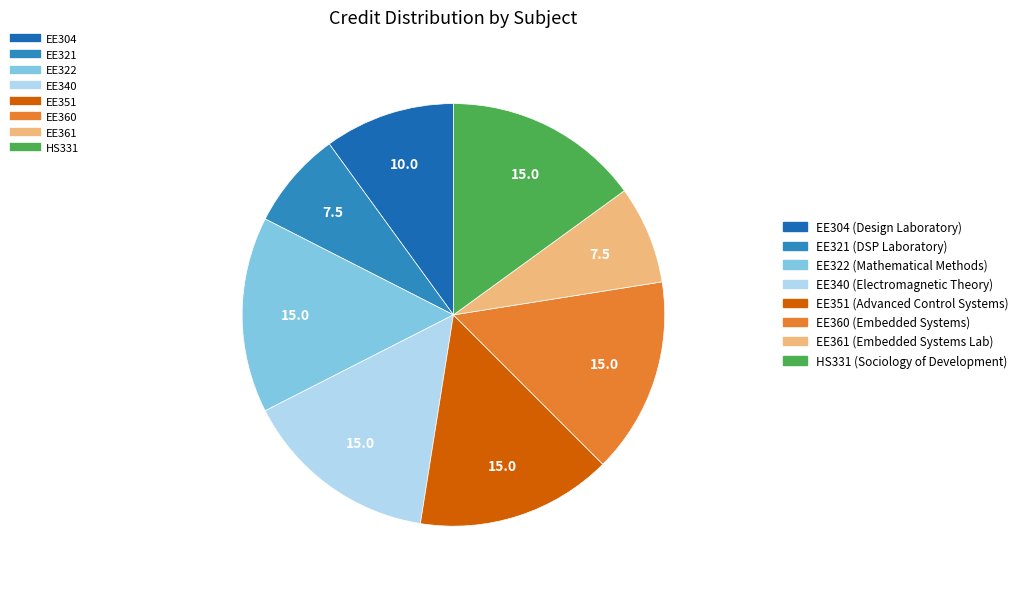

To the nearest percent, what is the average slice percentage?

12%